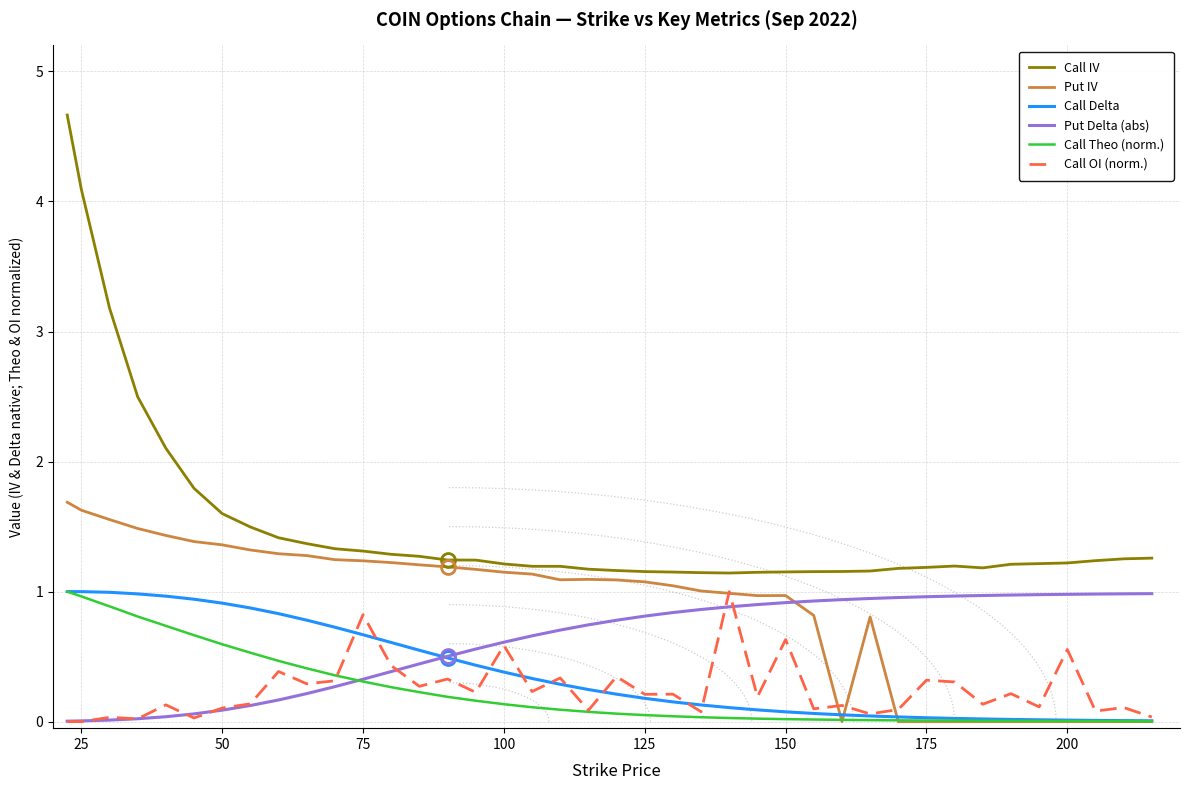

Reading left to right, list all the values displayed in this chart.

Call IV: 4.7	4.1	3.2	2.5	2.1	1.8	1.6	1.5	1.4	1.4	1.3	1.3	1.3	1.3	1.2	1.2	1.2	1.2	1.2	1.2	1.2	1.2	1.2	1.1	1.1	1.1	1.2	1.2	1.2	1.2	1.2	1.2	1.2	1.2	1.2	1.2	1.2	1.2	1.3	1.3
Put IV: 1.7	1.6	1.6	1.5	1.4	1.4	1.4	1.3	1.3	1.3	1.2	1.2	1.2	1.2	1.2	1.2	1.1	1.1	1.1	1.1	1.1	1.1	1.0	1.0	1.0	1.0	1.0	0.8	0.0	0.8	0.0	0.0	0.0	0.0	0.0	0.0	0.0	0.0	0.0	0.0
Call Delta: 1.0	1.0	1.0	1.0	1.0	0.9	0.9	0.9	0.8	0.8	0.7	0.7	0.6	0.5	0.5	0.4	0.4	0.3	0.3	0.2	0.2	0.2	0.2	0.1	0.1	0.1	0.1	0.1	0.1	0.0	0.0	0.0	0.0	0.0	0.0	0.0	0.0	0.0	0.0	0.0
Put Delta (abs): 0.0	0.0	0.0	0.0	0.0	0.1	0.1	0.1	0.2	0.2	0.3	0.3	0.4	0.4	0.5	0.6	0.6	0.7	0.7	0.7	0.8	0.8	0.8	0.9	0.9	0.9	0.9	0.9	0.9	0.9	1.0	1.0	1.0	1.0	1.0	1.0	1.0	1.0	1.0	1.0
Call Theo (norm.): 1.0	1.0	0.9	0.8	0.7	0.7	0.6	0.5	0.5	0.4	0.4	0.3	0.3	0.2	0.2	0.2	0.1	0.1	0.1	0.1	0.1	0.1	0.0	0.0	0.0	0.0	0.0	0.0	0.0	0.0	0.0	0.0	0.0	0.0	0.0	0.0	0.0	0.0	0.0	0.0
Call OI (norm.): 0.0	0.0	0.0	0.0	0.1	0.0	0.1	0.1	0.4	0.3	0.3	0.8	0.4	0.3	0.3	0.2	0.6	0.2	0.3	0.1	0.3	0.2	0.2	0.1	1.0	0.2	0.6	0.1	0.1	0.1	0.1	0.3	0.3	0.1	0.2	0.1	0.6	0.1	0.1	0.0